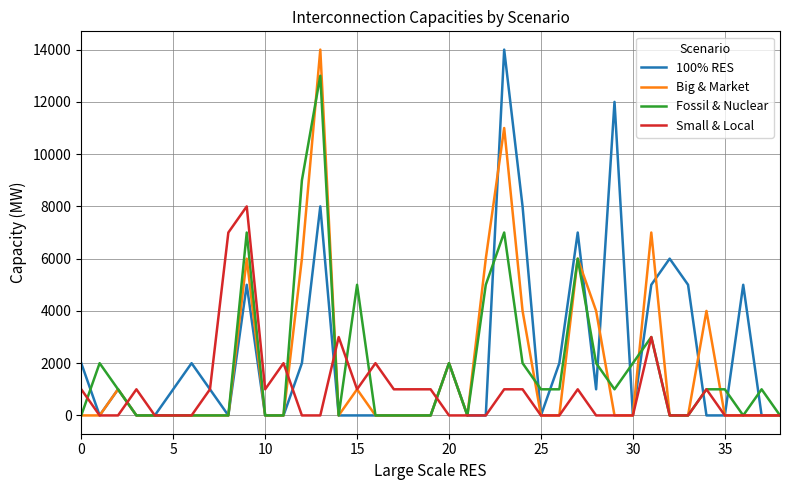

Reading left to right, list all the values displayed in this chart.

100% RES: 2000	0	1000	0	0	1000	2000	1000	0	5000	0	0	2000	8000	0	0	0	0	0	0	2000	0	0	14000	8000	0	2000	7000	1000	12000	0	5000	6000	5000	0	0	5000	0	0
Big & Market: 0	0	1000	0	0	0	0	0	0	6000	0	0	6000	14000	0	1000	0	0	0	0	2000	0	6000	11000	4000	0	0	6000	4000	0	0	7000	0	0	4000	0	0	0	0
Fossil & Nuclear: 0	2000	1000	0	0	0	0	0	0	7000	0	0	9000	13000	0	5000	0	0	0	0	2000	0	5000	7000	2000	1000	1000	6000	2000	1000	2000	3000	0	0	1000	1000	0	1000	0
Small & Local: 1000	0	0	1000	0	0	0	1000	7000	8000	1000	2000	0	0	3000	1000	2000	1000	1000	1000	0	0	0	1000	1000	0	0	1000	0	0	0	3000	0	0	1000	0	0	0	0